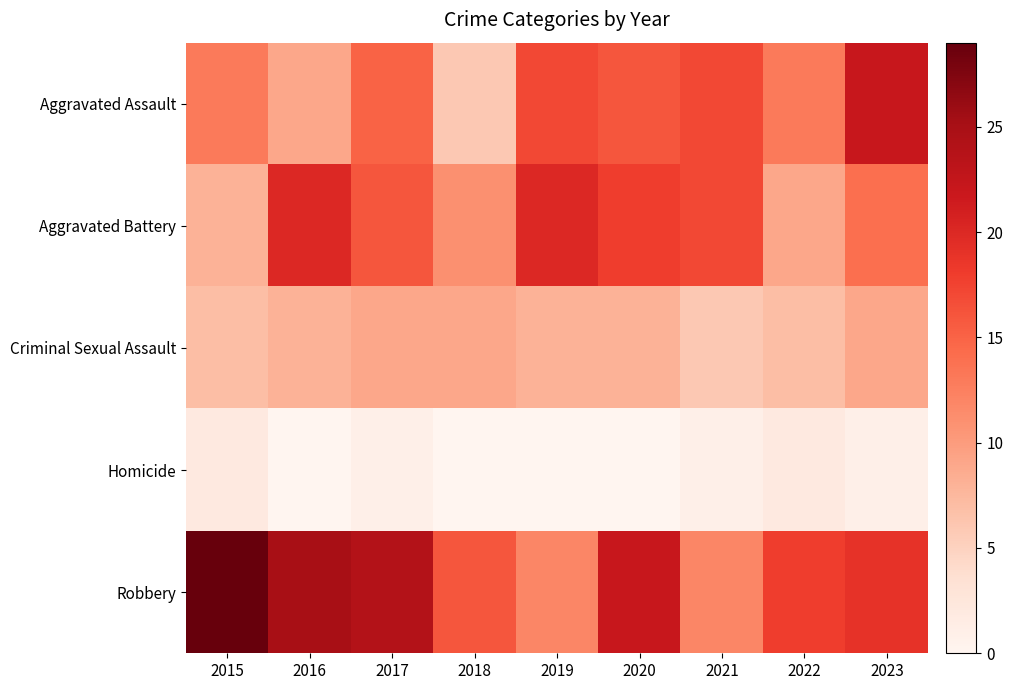

Reading right to left, what are all the values shown in this chart?

Aggravated Assault: 2023=22	2022=13	2021=17	2020=16	2019=17	2018=6	2017=15	2016=9	2015=13
Aggravated Battery: 2023=14	2022=9	2021=17	2020=18	2019=20	2018=11	2017=16	2016=20	2015=8
Criminal Sexual Assault: 2023=9	2022=7	2021=6	2020=8	2019=8	2018=9	2017=9	2016=8	2015=7
Homicide: 2023=1	2022=2	2021=1	2020=0	2019=0	2018=0	2017=1	2016=0	2015=2
Robbery: 2023=19	2022=18	2021=12	2020=22	2019=12	2018=16	2017=24	2016=25	2015=29